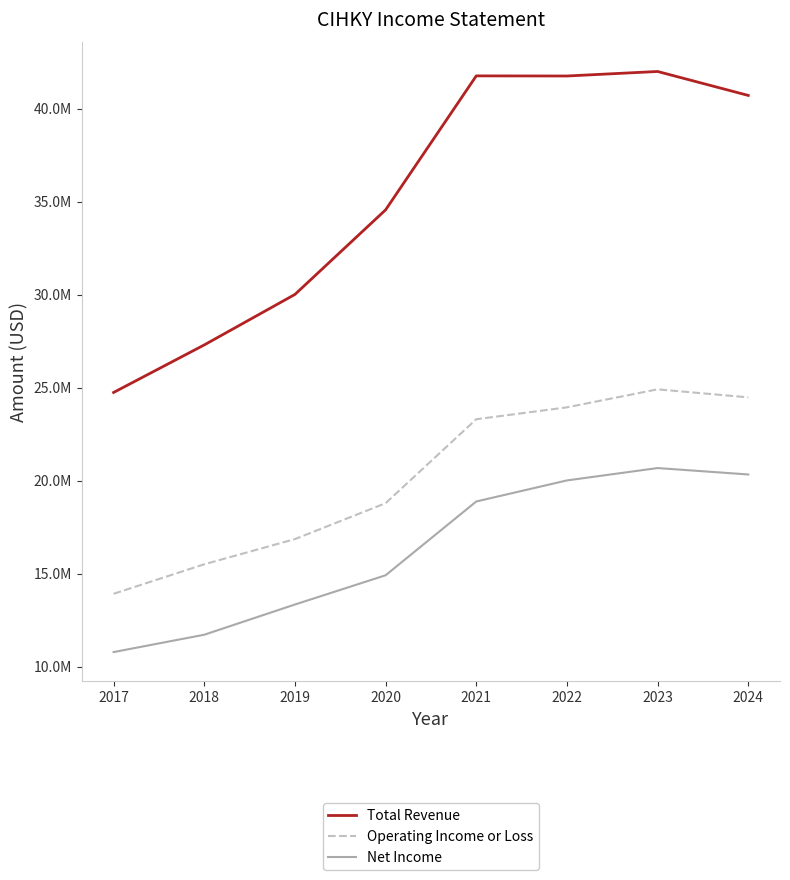

At which category is the sum across all series the highest?

2023